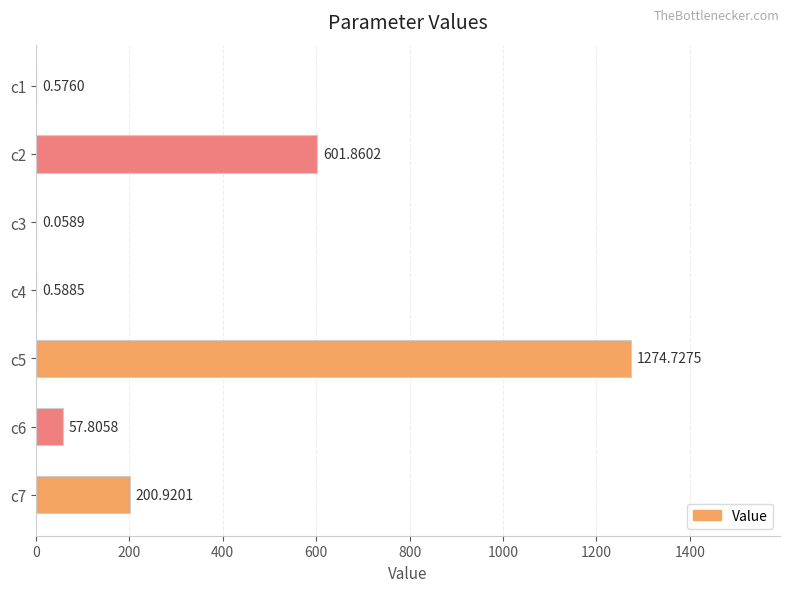

Are the bars horizontal?

Yes